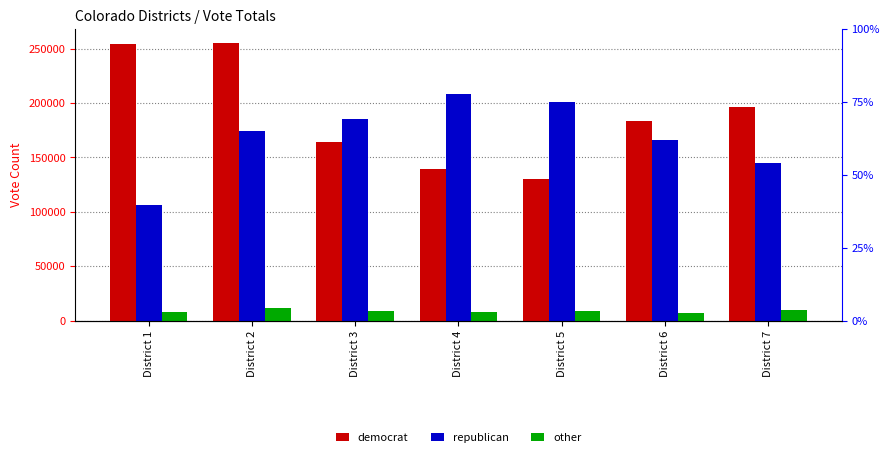

What is the spread (max minus min) of values at District 3?

176759